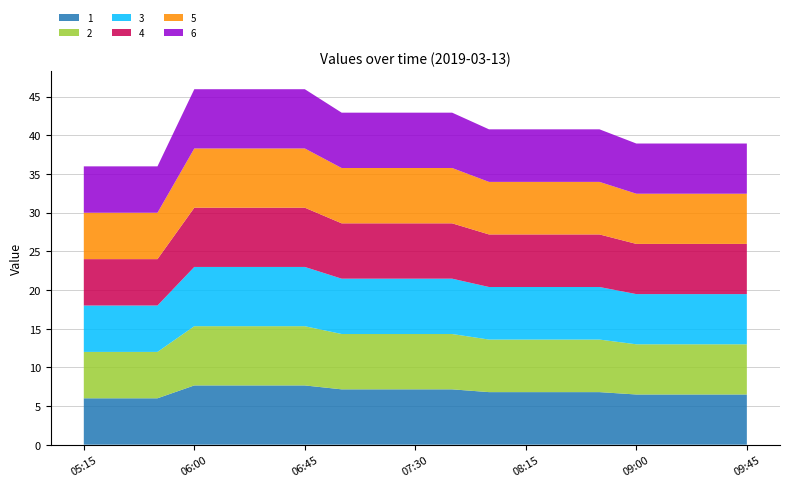

Reading left to right, what are all the values shown in this chart?

1: 6.0	6.0	6.0	7.7	7.7	7.7	7.7	7.2	7.2	7.2	7.2	6.8	6.8	6.8	6.8	6.5	6.5	6.5	6.5
2: 6.0	6.0	6.0	7.7	7.7	7.7	7.7	7.2	7.2	7.2	7.2	6.8	6.8	6.8	6.8	6.5	6.5	6.5	6.5
3: 6.0	6.0	6.0	7.7	7.7	7.7	7.7	7.2	7.2	7.2	7.2	6.8	6.8	6.8	6.8	6.5	6.5	6.5	6.5
4: 6.0	6.0	6.0	7.7	7.7	7.7	7.7	7.2	7.2	7.2	7.2	6.8	6.8	6.8	6.8	6.5	6.5	6.5	6.5
5: 6.0	6.0	6.0	7.7	7.7	7.7	7.7	7.2	7.2	7.2	7.2	6.8	6.8	6.8	6.8	6.5	6.5	6.5	6.5
6: 6.0	6.0	6.0	7.7	7.7	7.7	7.7	7.2	7.2	7.2	7.2	6.8	6.8	6.8	6.8	6.5	6.5	6.5	6.5